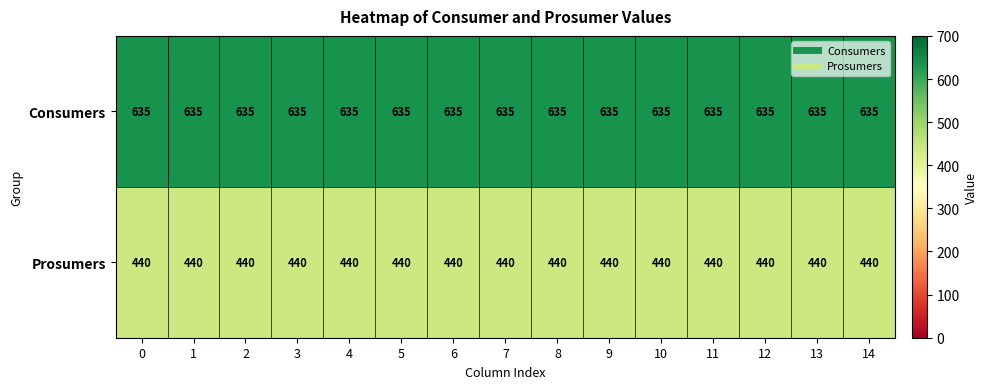

What is the sum of the Prosumers values at 3 and 12?

880